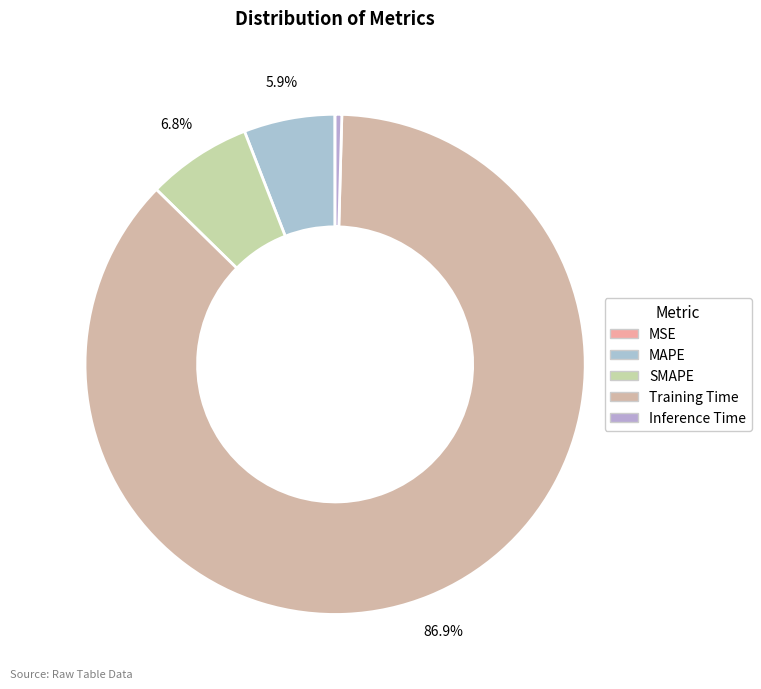

How many slices are in this pie chart?

5